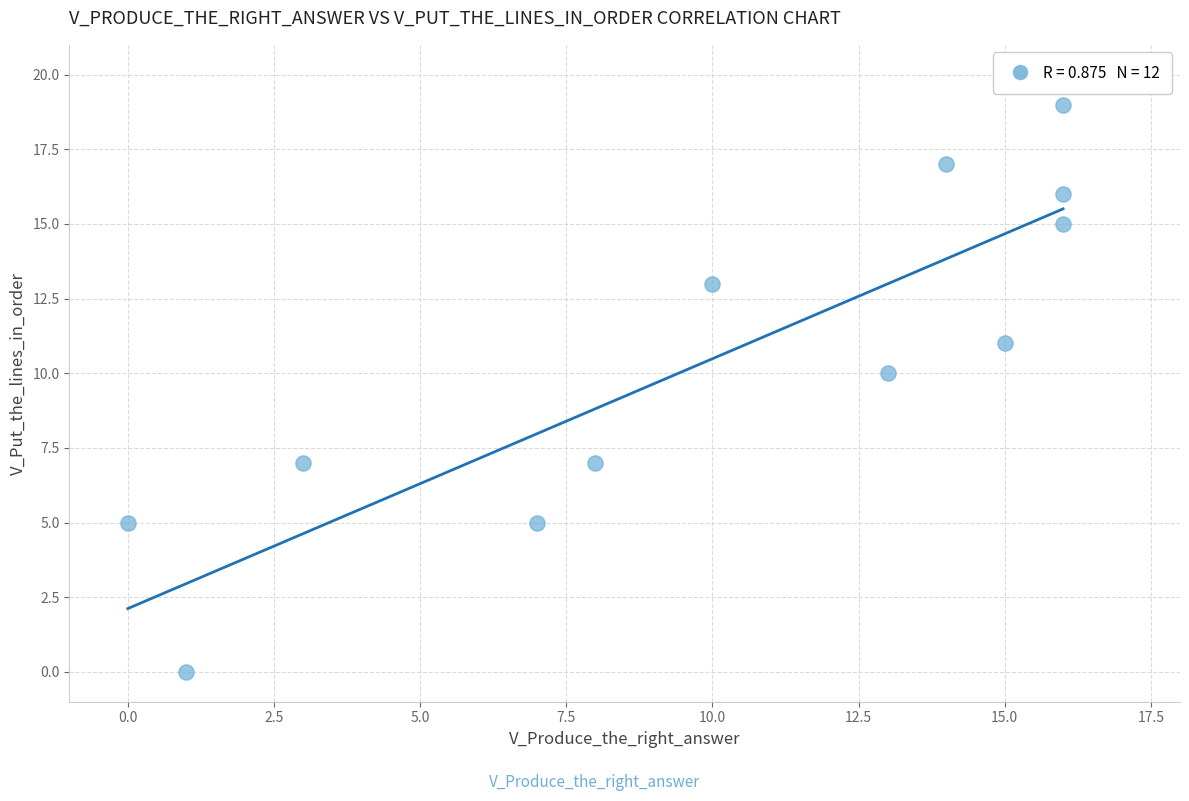

What is the average X value?

10